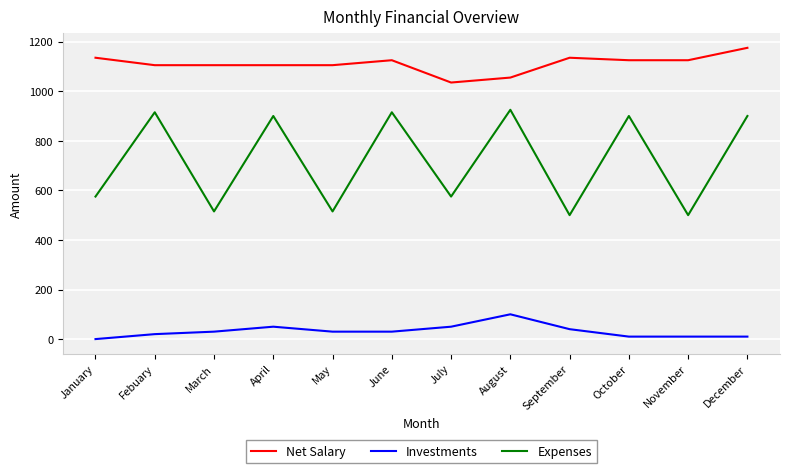

How many interior local valleys does the Expenses series have?

5